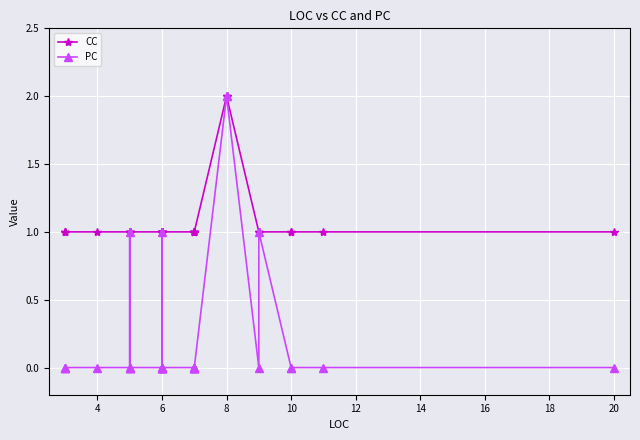

Reading left to right, what are all the values shown in this chart?

CC: 1	1	1	1	1	1	1	1	1	1	1	1	1	1	1	1	1	1	1	1	1	1	1	1	1	2	2	1	1	1	1	1	1
PC: 0	0	0	0	0	1	0	0	0	0	0	1	0	0	0	0	0	0	0	0	0	0	0	0	0	2	2	0	1	0	0	0	0